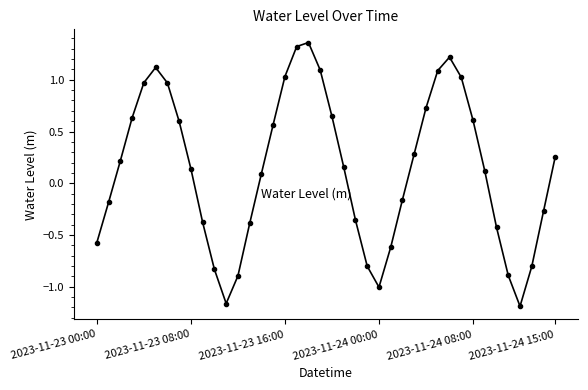

What is the difference between the maximum and minimum values?

2.5